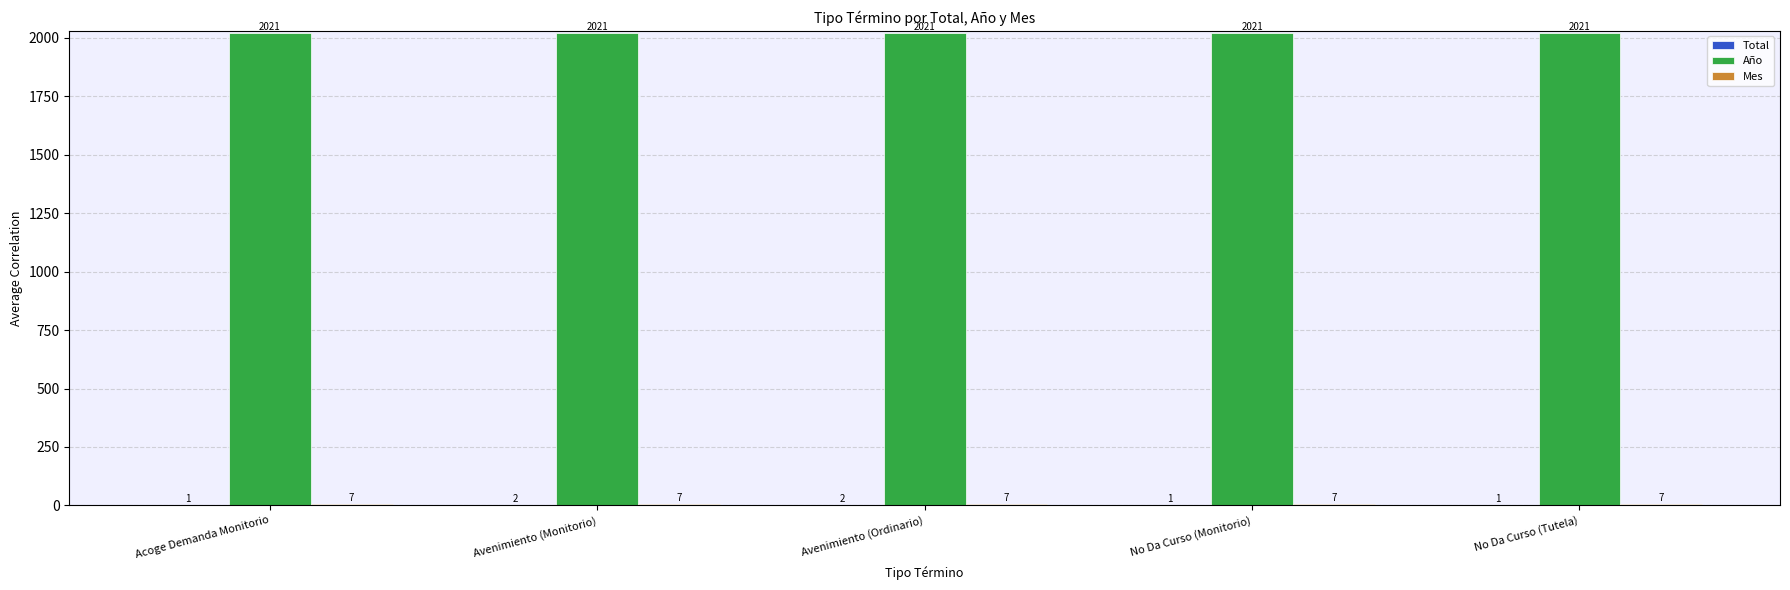

What is the maximum value for Año?

2021